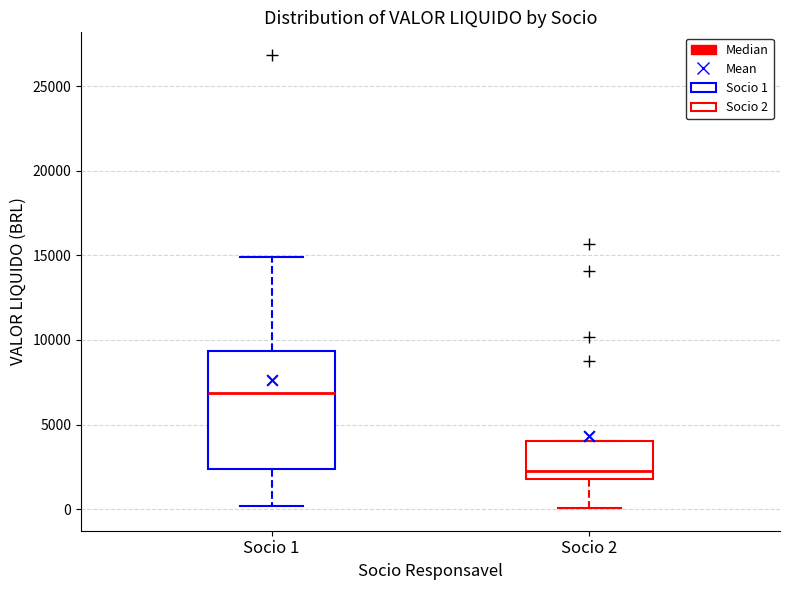

Which box is the tallest, from its lower edge to its upper edge?

Socio 1